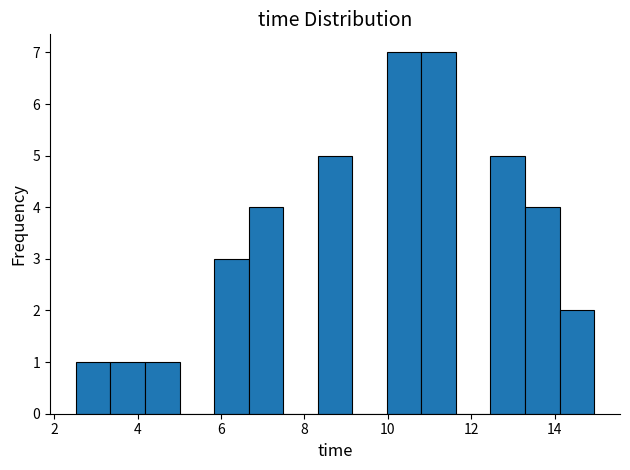

What is the height of the bar covering 4.2 to 5.0 on the x-axis? Neither the bar edges nor the heights are printed on the chart, so give them approximately, as read against the axes.

1